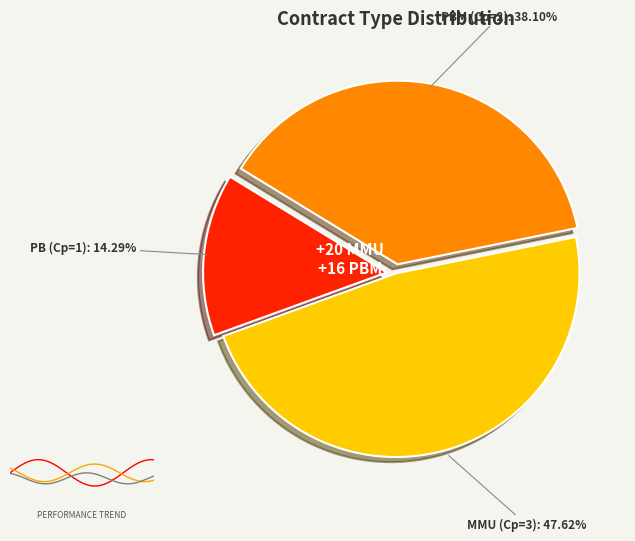

To the nearest percent, what is the average slice percentage?

33%